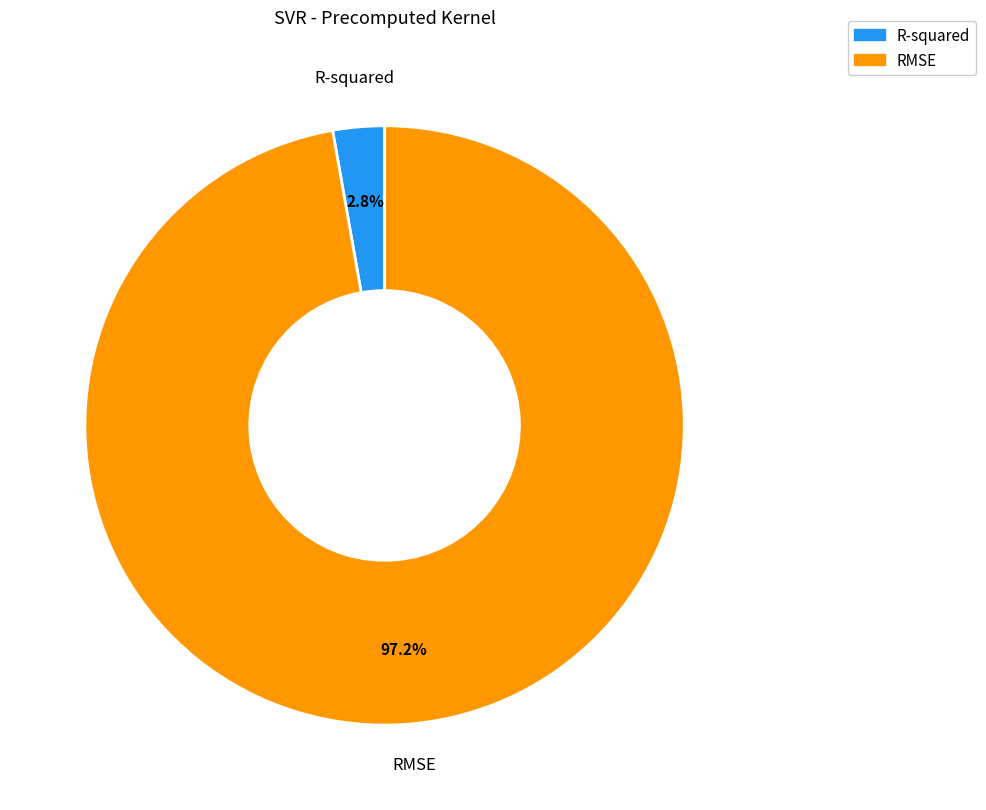

What is the total percentage of RMSE and R-squared?

100.0%